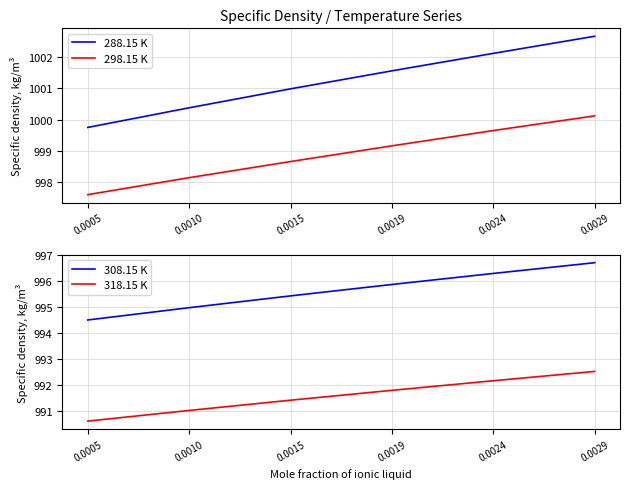

Rank the series by their average value, from lowest to highest.

318.15 K, 308.15 K, 298.15 K, 288.15 K